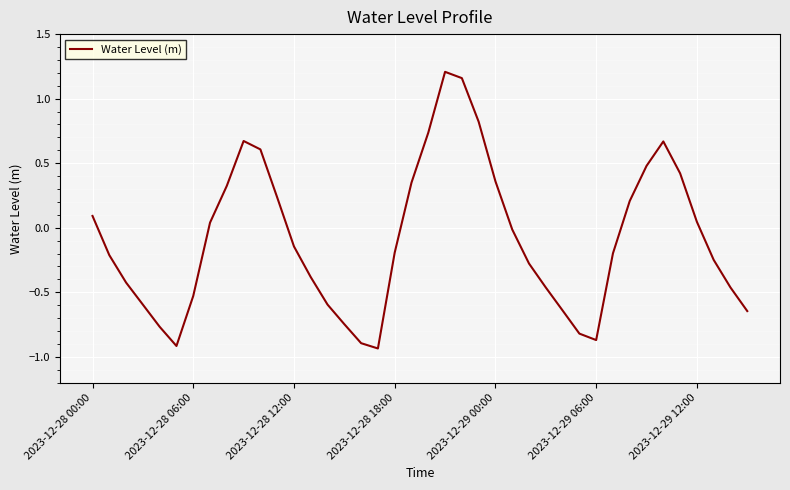

Does the chart display data point markers on the line(s)?

No